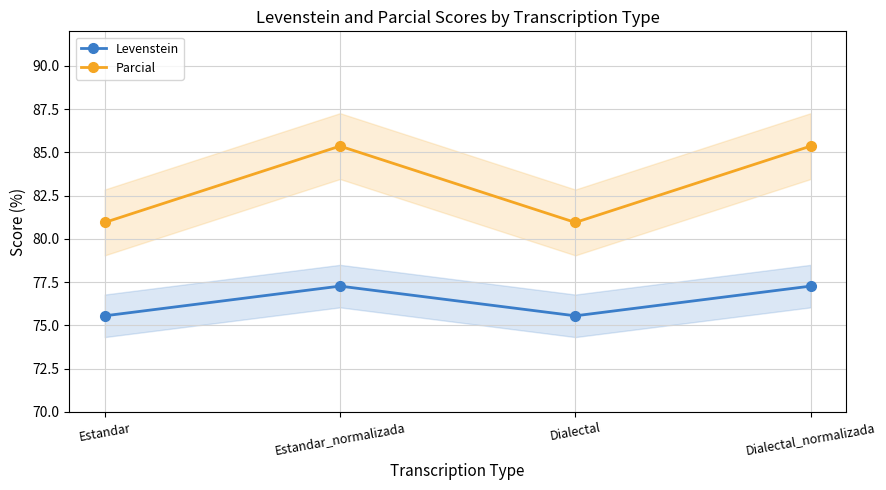

Reading left to right, list all the values displayed in this chart.

Levenstein: 75.6	77.3	75.6	77.3
Parcial: 81.0	85.4	81.0	85.4